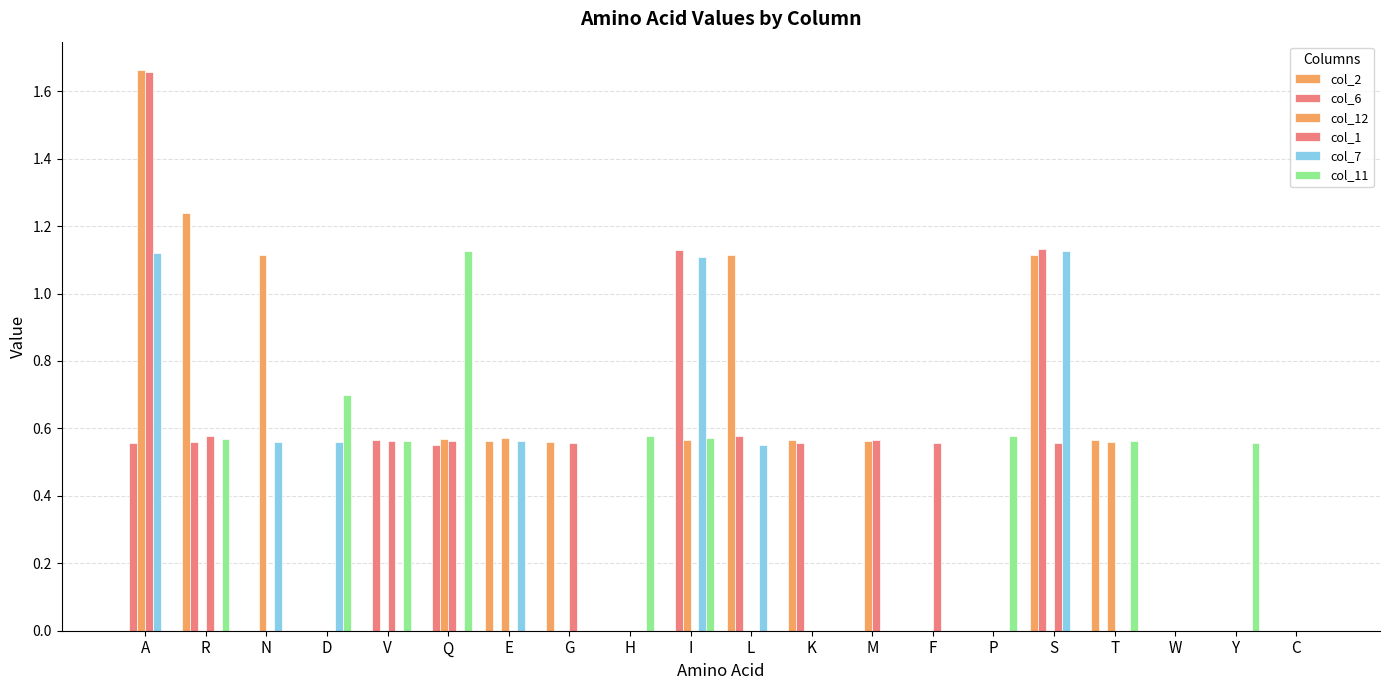

What is the total value across all series at T?

1.7